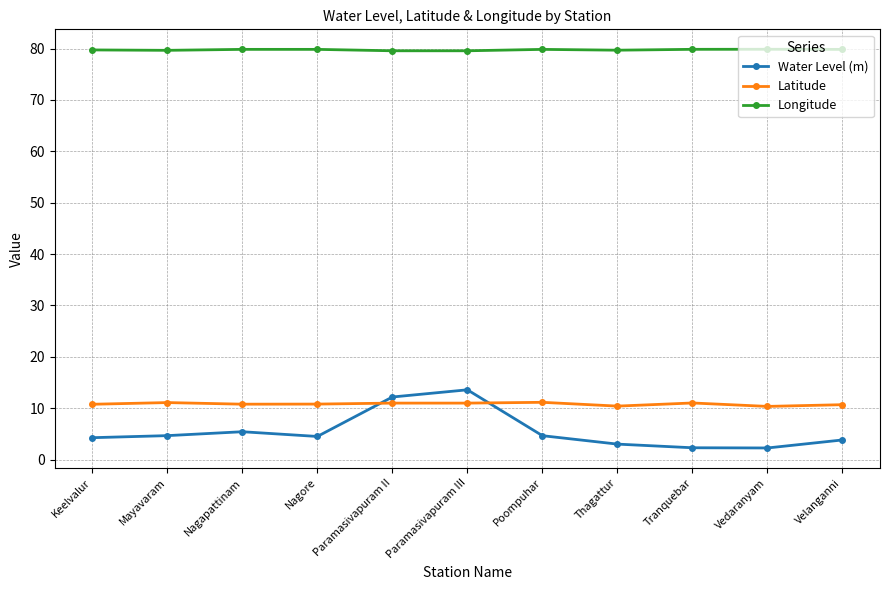

What is the average value of the Latitude series?

10.8